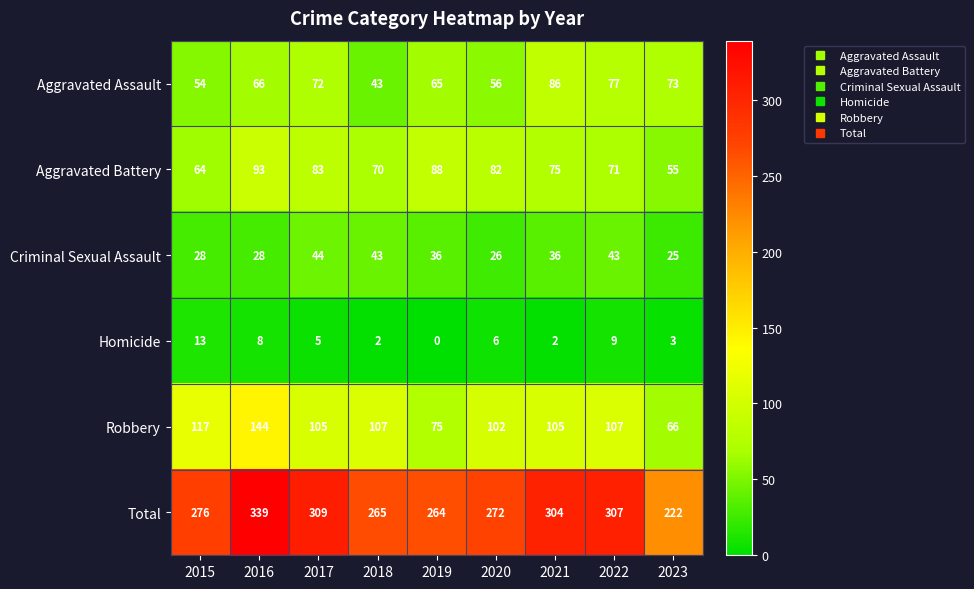

What is the difference between the maximum and minimum values in the Aggravated Assault series?

43